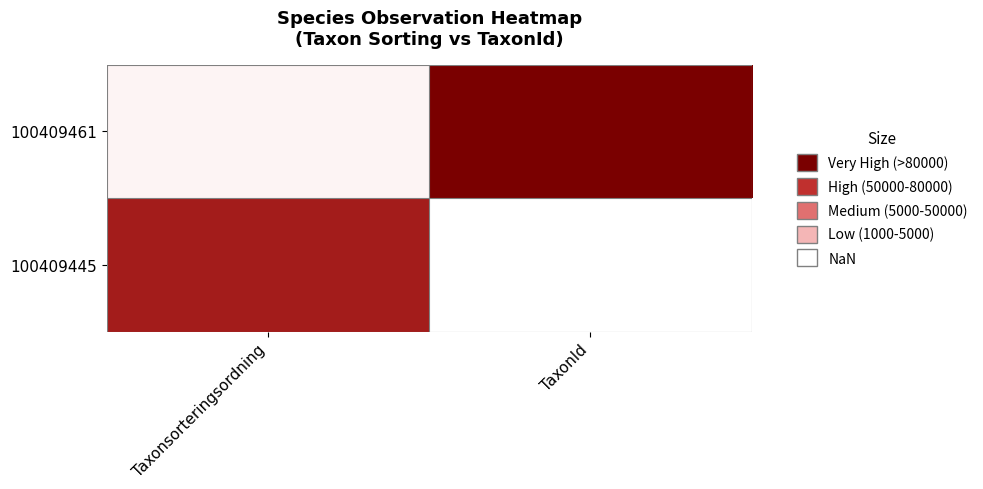

Reading left to right, what are all the values shown in this chart?

100409461: Taxonsorteringsordning=0.0	TaxonId=1.0
100409445: Taxonsorteringsordning=0.8	TaxonId=0.0